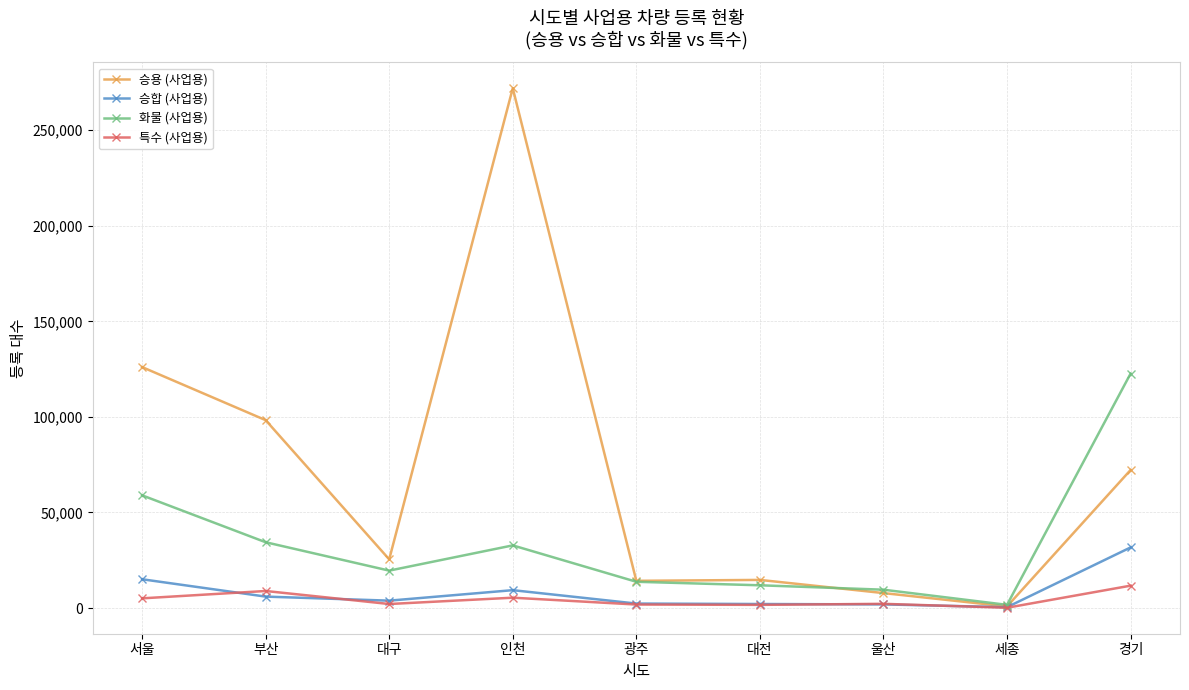

The 승용 (사업용) series shows 209179 at 서울. True or false?

False